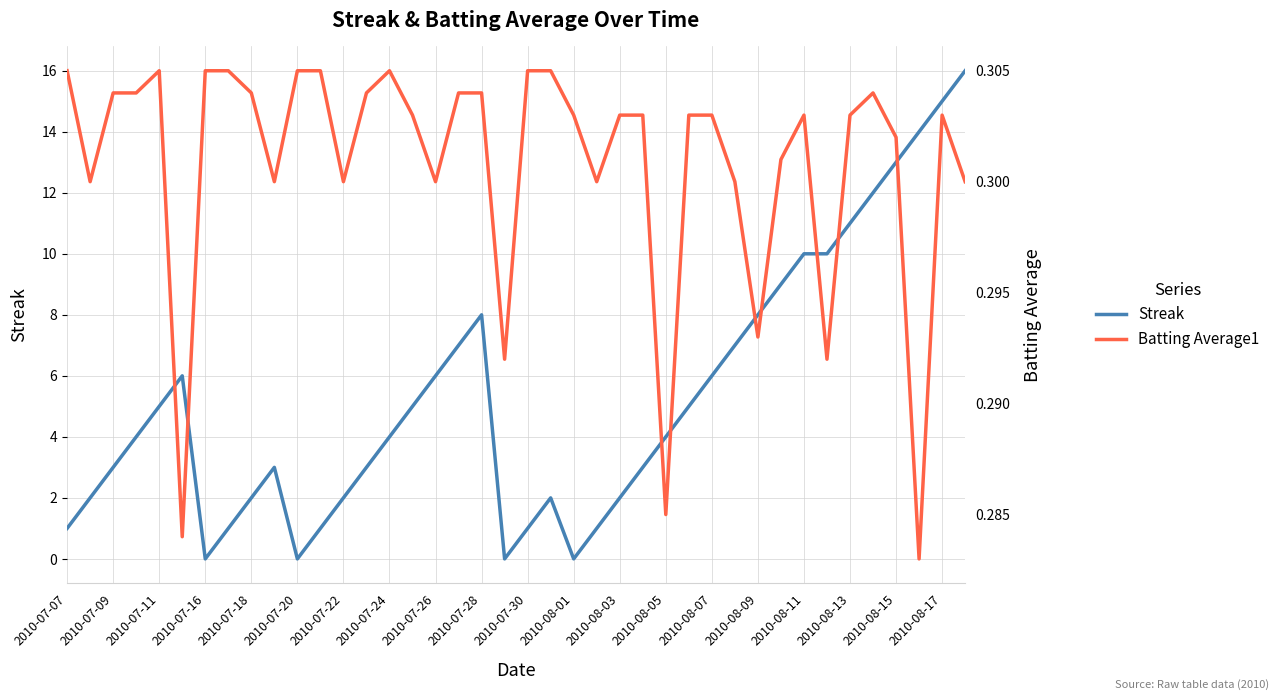

Is the value of Streak at 26 greater than the value of Batting Average1 at 2010-07-28?

Yes